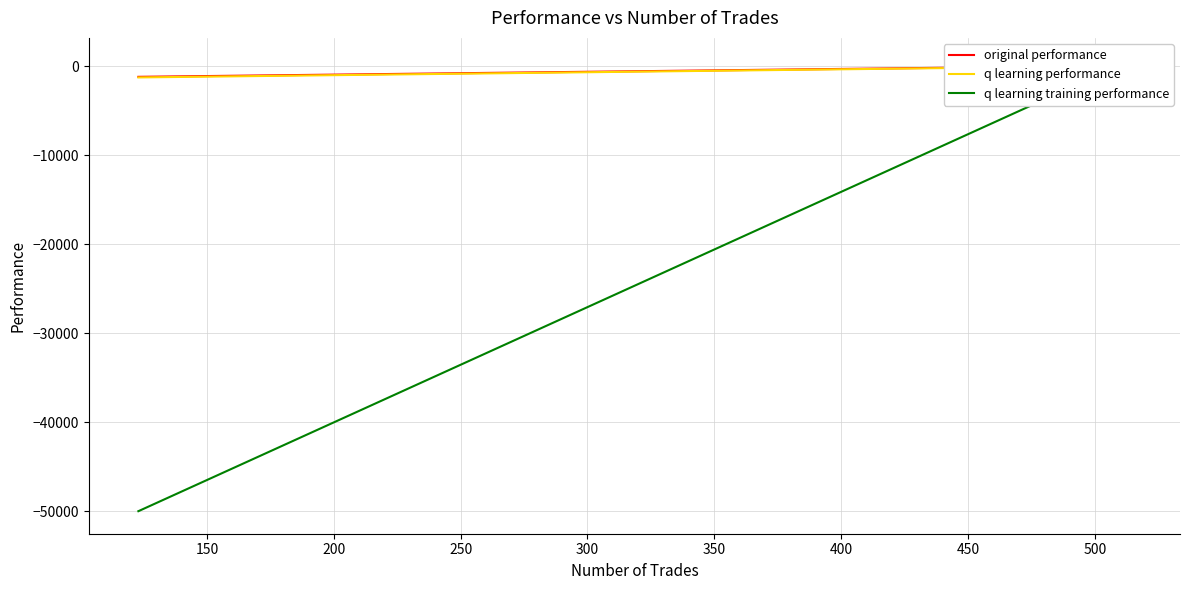

Is the value of original performance at 150 greater than the value of q learning performance at 150?

No